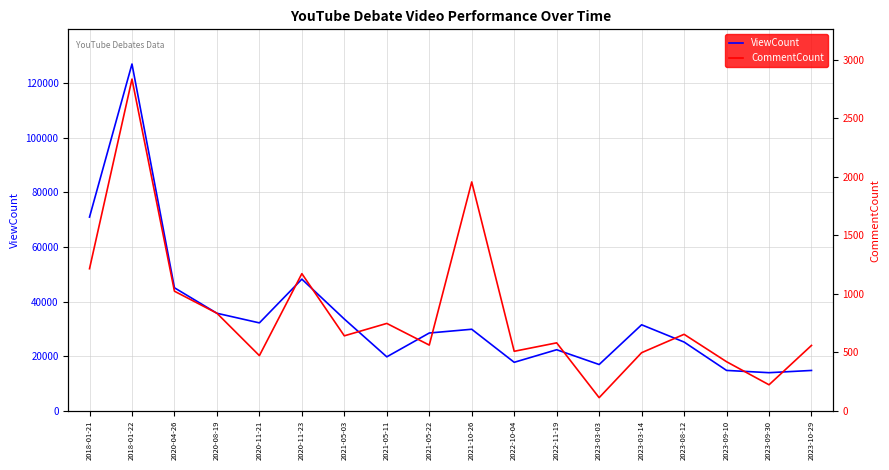

Reading left to right, transcribe all the data shown in this chart.

ViewCount: 2018-01-21=70965	2018-01-22=127005	2020-04-26=45076	2020-08-19=35751	2020-11-21=32227	2020-11-23=48240	2021-05-03=33629	2021-05-11=19798	2021-05-22=28521	2021-10-26=29895	2022-10-04=17794	2022-11-19=22397	2023-03-03=16984	2023-03-14=31533	2023-08-12=25214	2023-09-10=14825	2023-09-30=13991	2023-10-29=14813
CommentCount: 2018-01-21=1214	2018-01-22=2833	2020-04-26=1022	2020-08-19=834	2020-11-21=472	2020-11-23=1172	2021-05-03=641	2021-05-11=747	2021-05-22=562	2021-10-26=1955	2022-10-04=509	2022-11-19=581	2023-03-03=113	2023-03-14=497	2023-08-12=654	2023-09-10=420	2023-09-30=223	2023-10-29=559